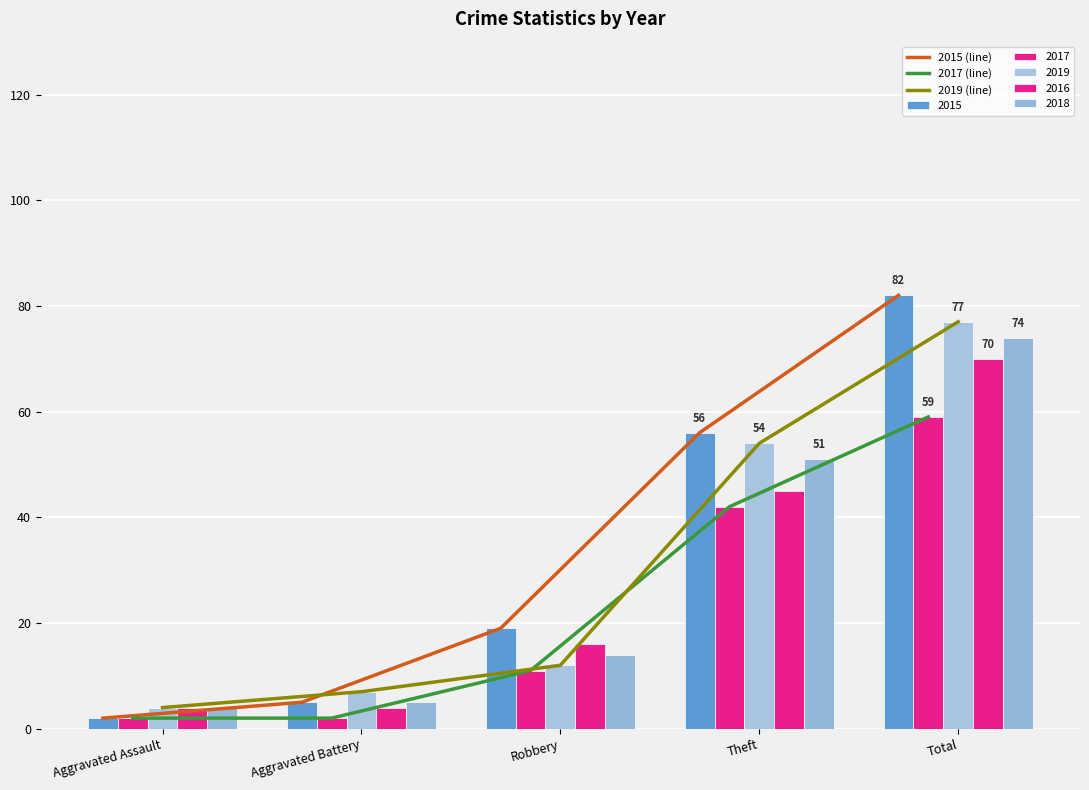

What position from the right is Robbery?

3